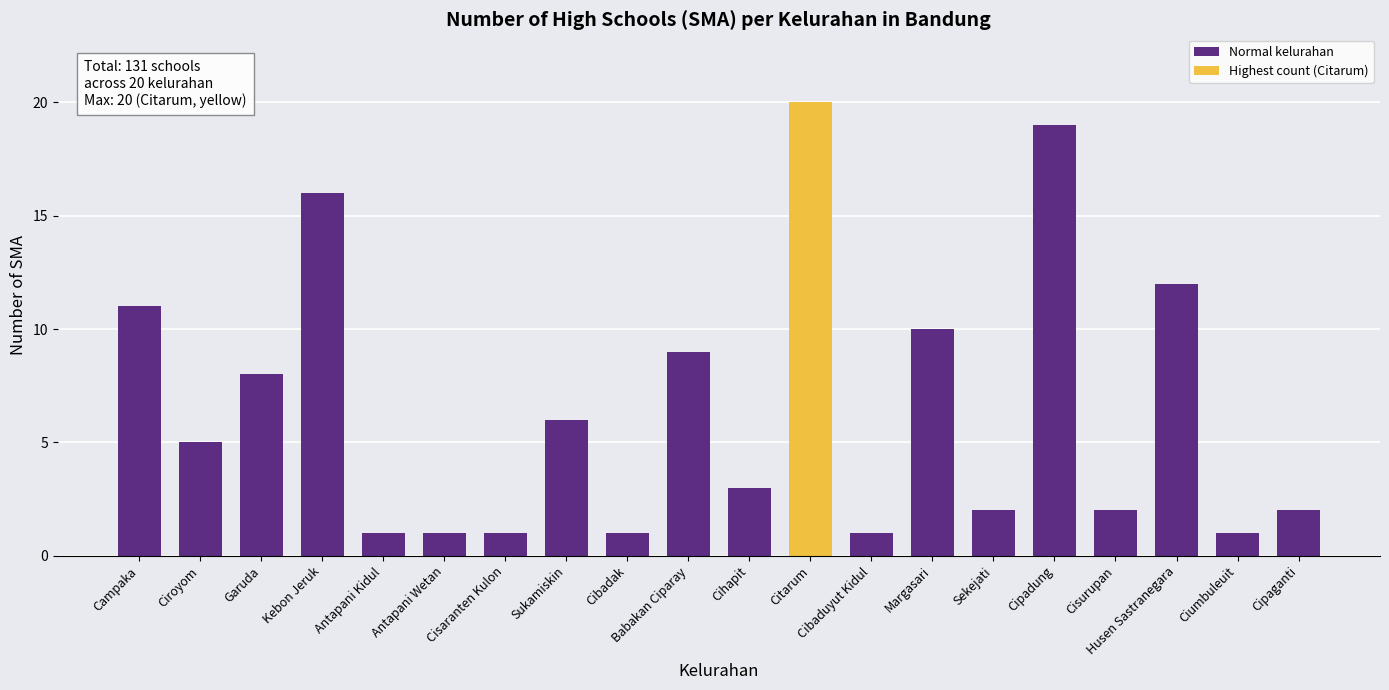

Are the bars grouped side by side (vs. stacked)?

No